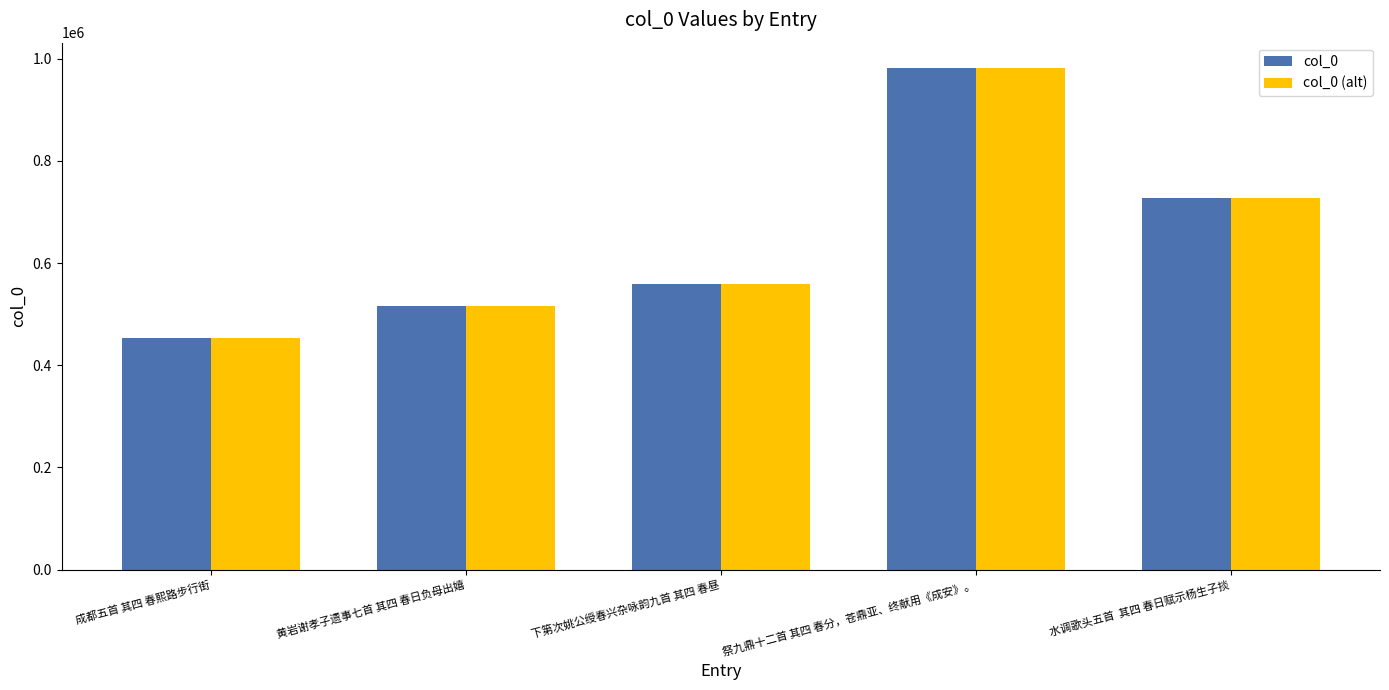

How many groups of bars are there?

5